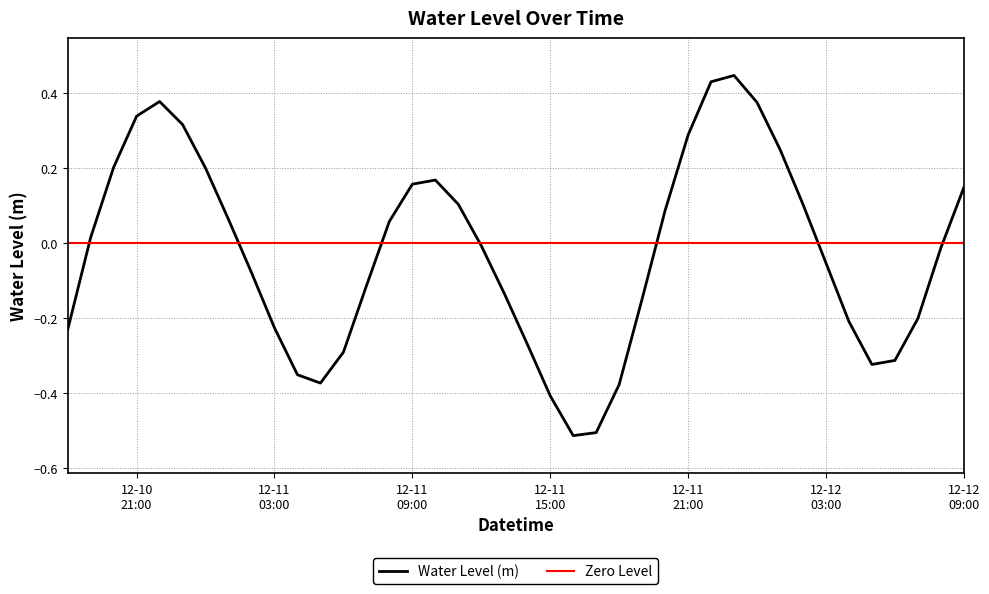

What position from the left is 2023-12-11 06:00:00?

13